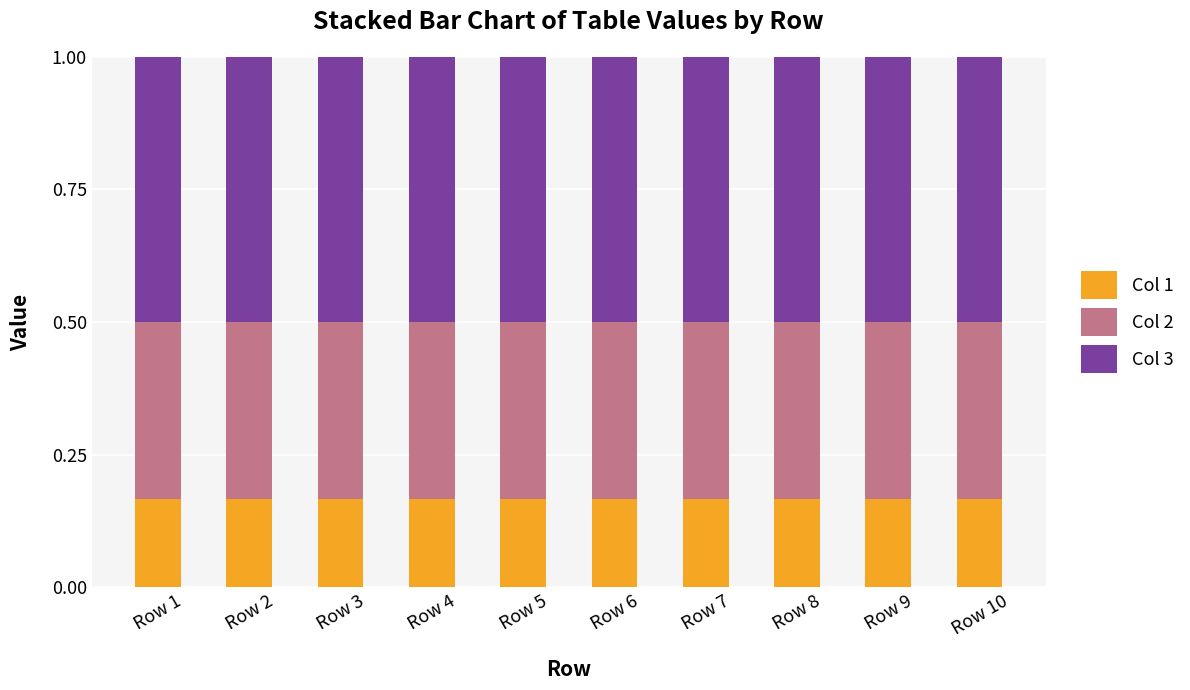

What are all the series names shown in the legend?

Col 1, Col 2, Col 3